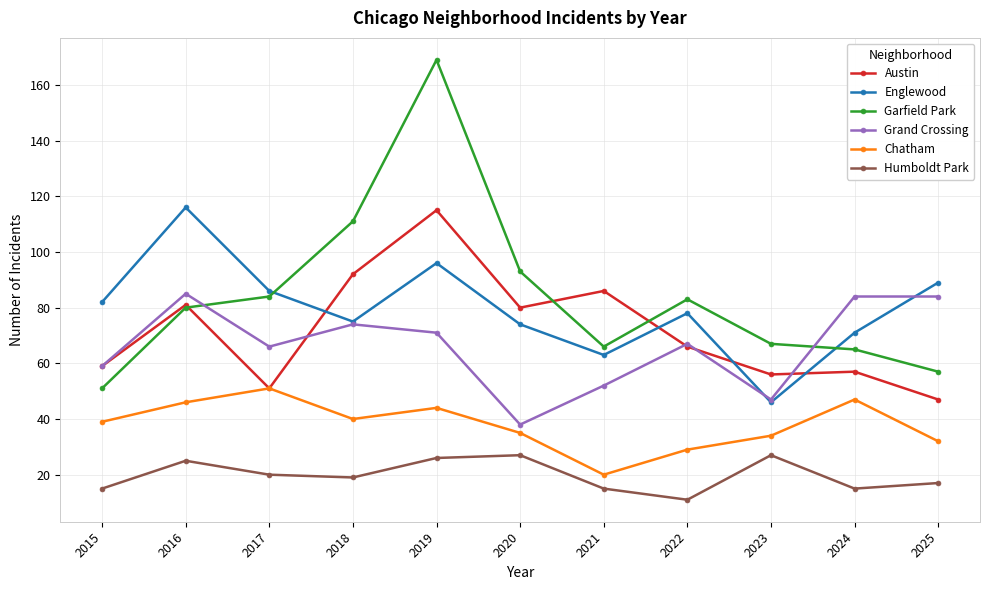

Which series has the largest range (max minus min)?

Garfield Park